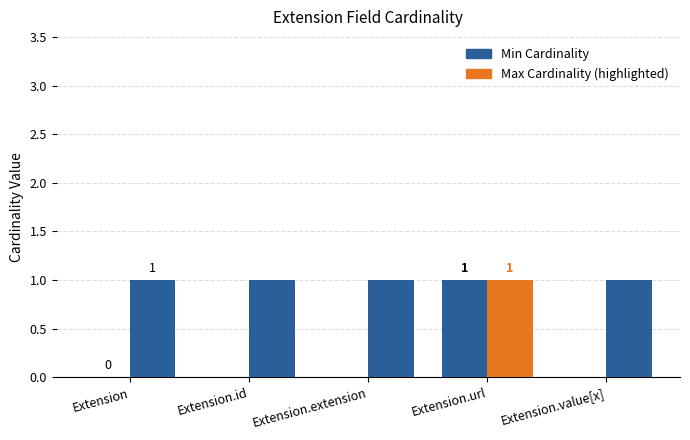

How many distinct data groups are displayed?

2